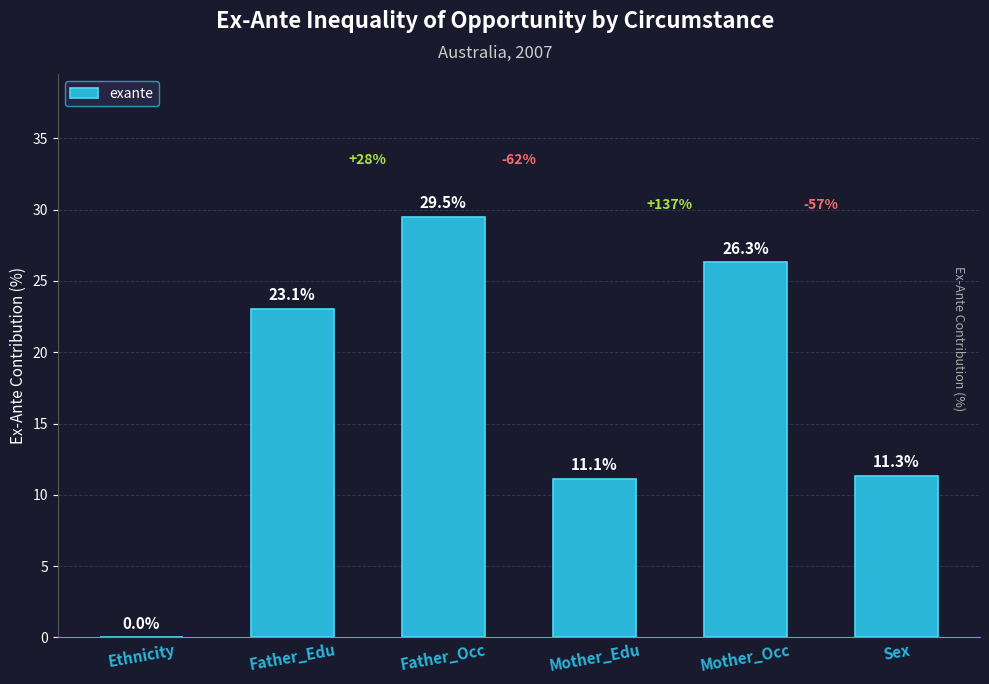

What is the average value?

16.9